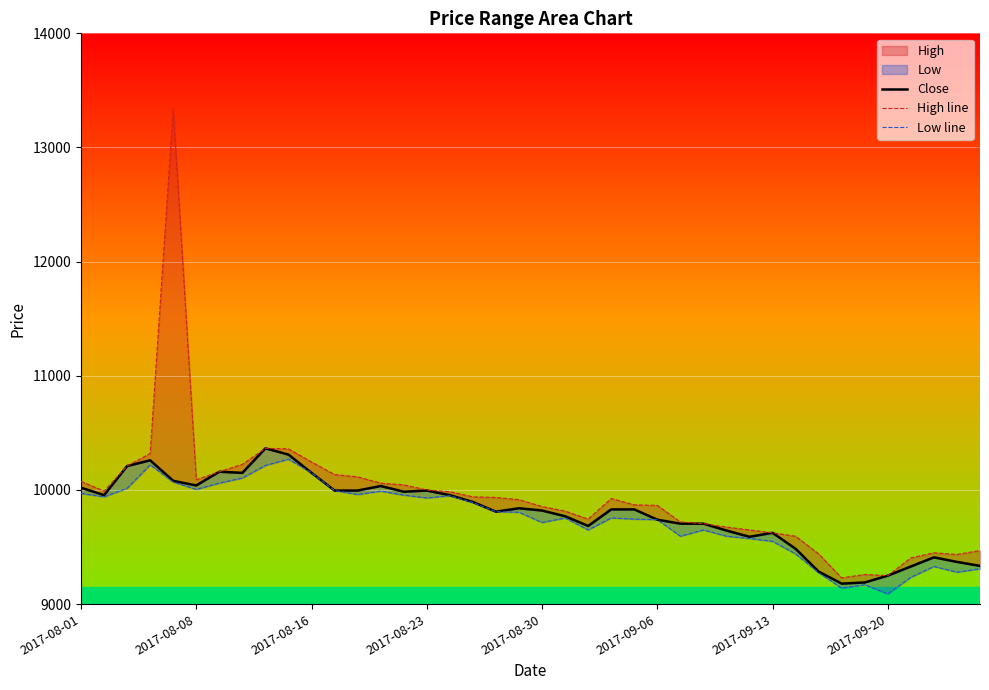

In Low line, how many points are lower than both neighbors (excluding endpoints)?

10